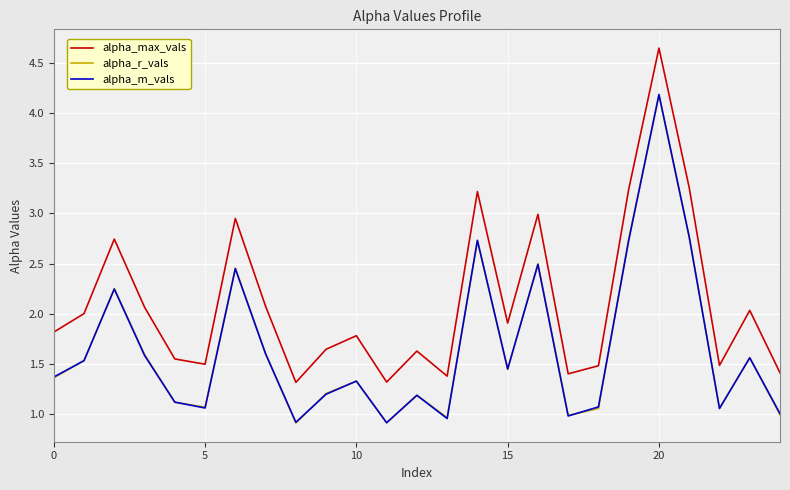

Which series has the widest spread of values?

alpha_max_vals